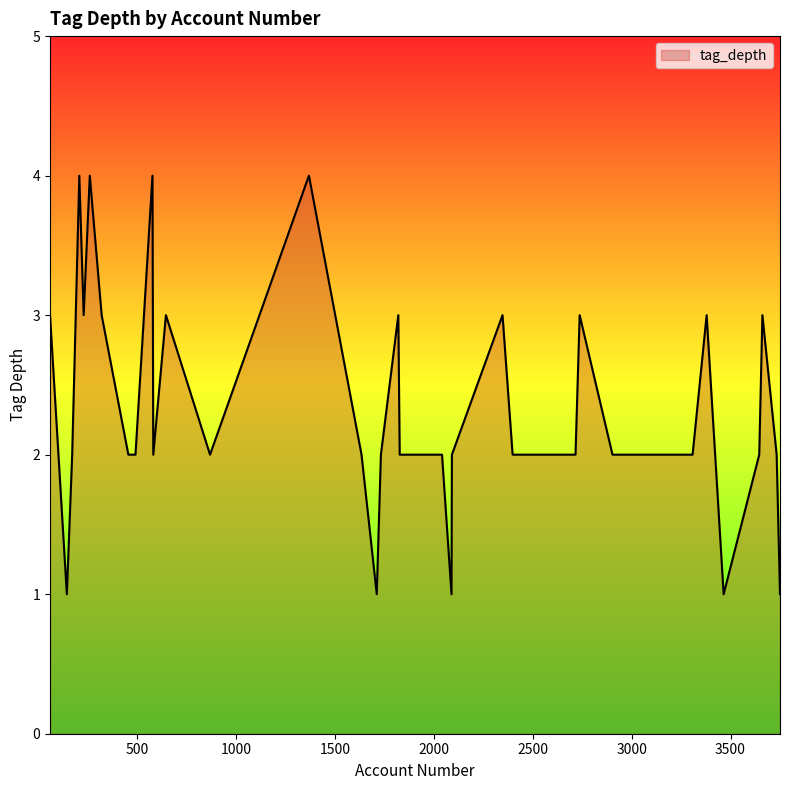

What is the greatest value displayed?

4